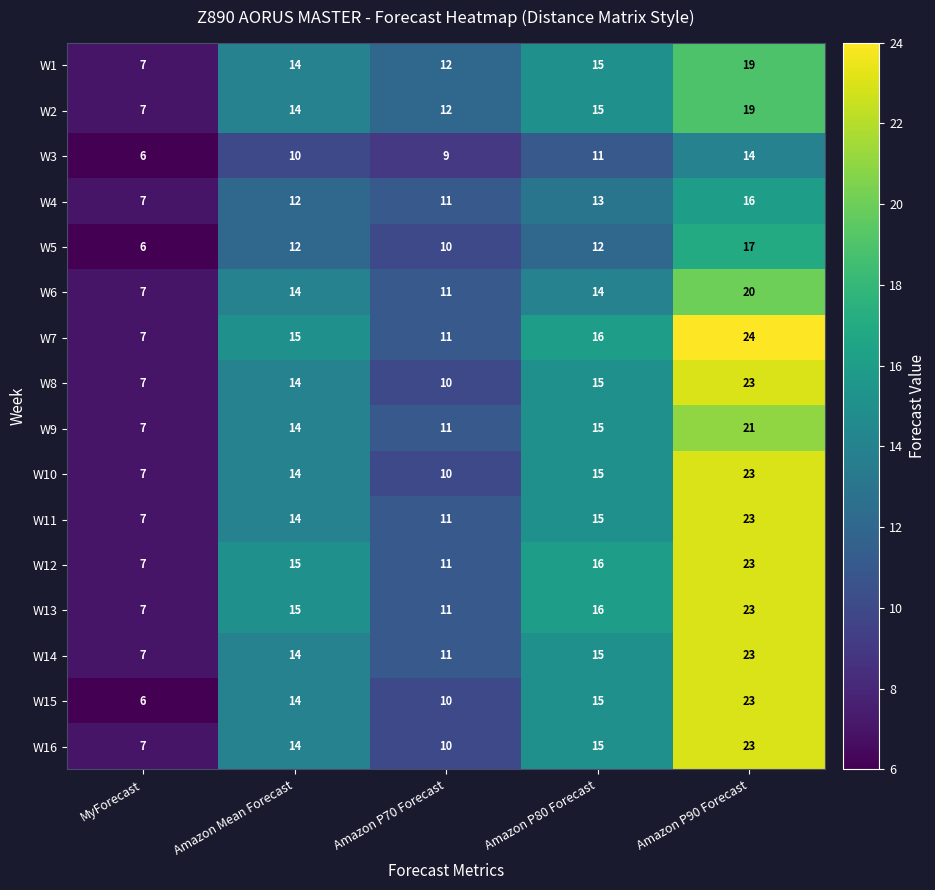

What is the highest value of the W5 series?

17